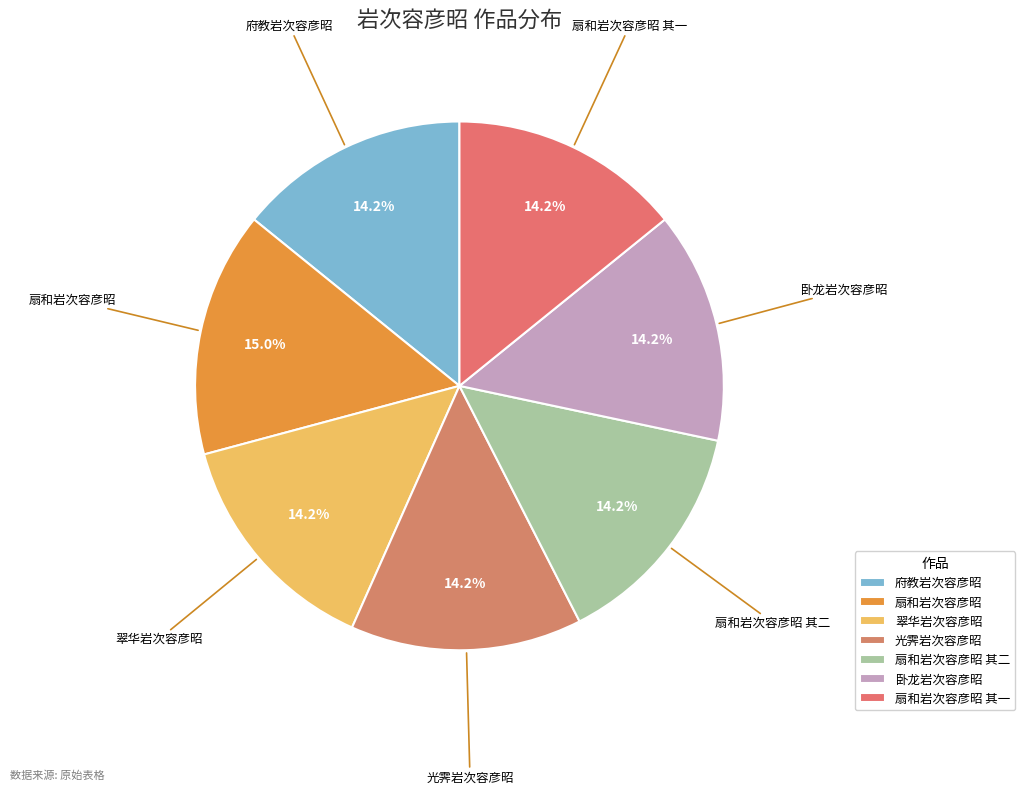

How many slices are in this pie chart?

7